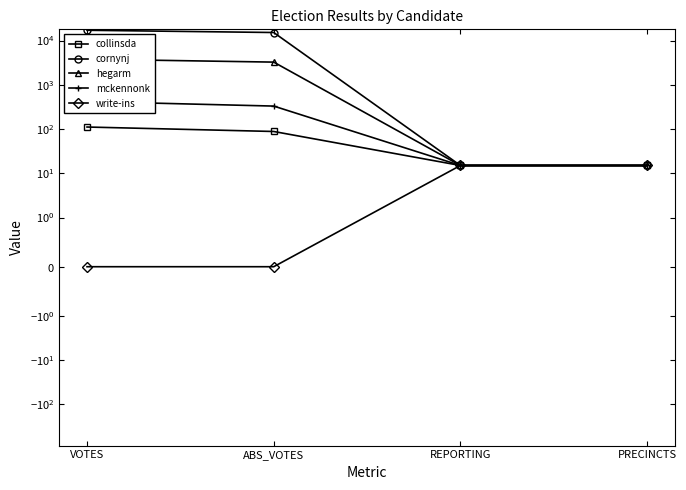

Is it true that write-ins equals -10 at ABS_VOTES?

False